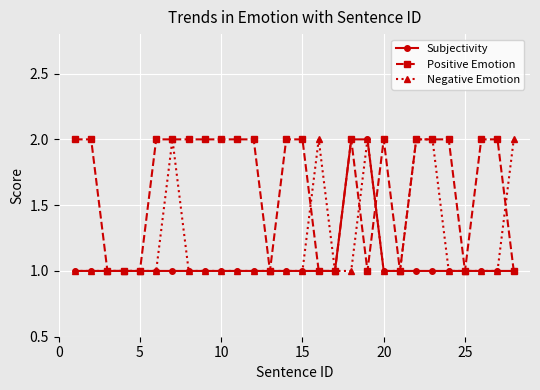

What is the difference between the maximum and minimum values in the Subjectivity series?

1